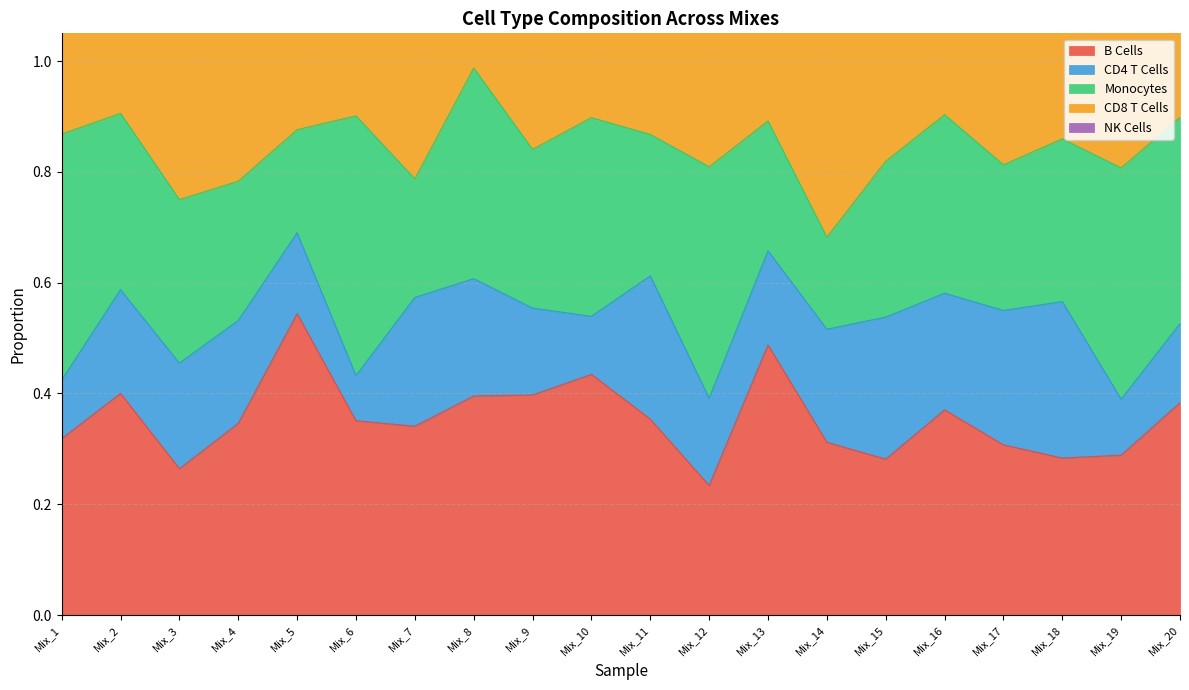

What are all the series names shown in the legend?

B Cells, CD4 T Cells, Monocytes, CD8 T Cells, NK Cells